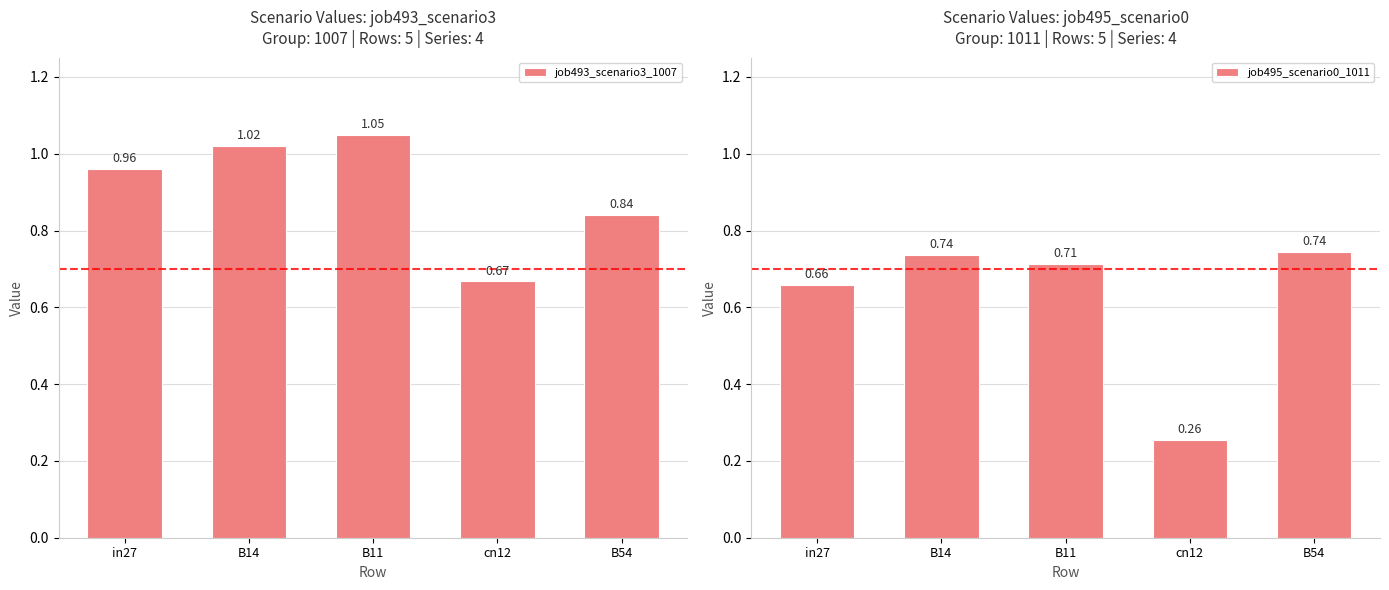

Does the chart contain stacked bars?

No